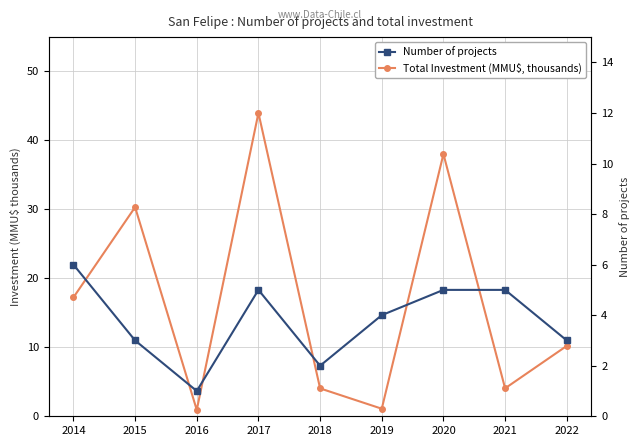

At which category does Number of projects reach its first local peak?

2017